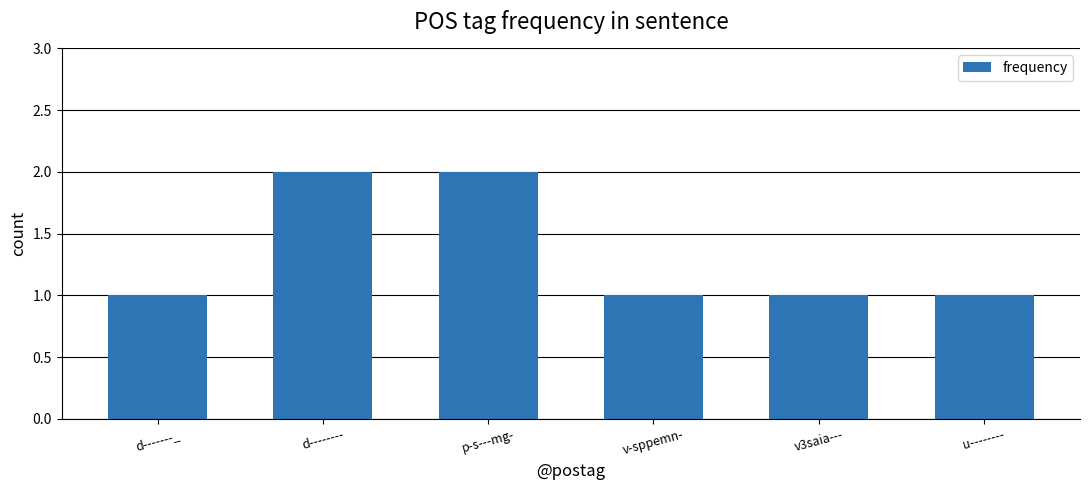

What is the label of the 2nd bar from the right?

v3saia---